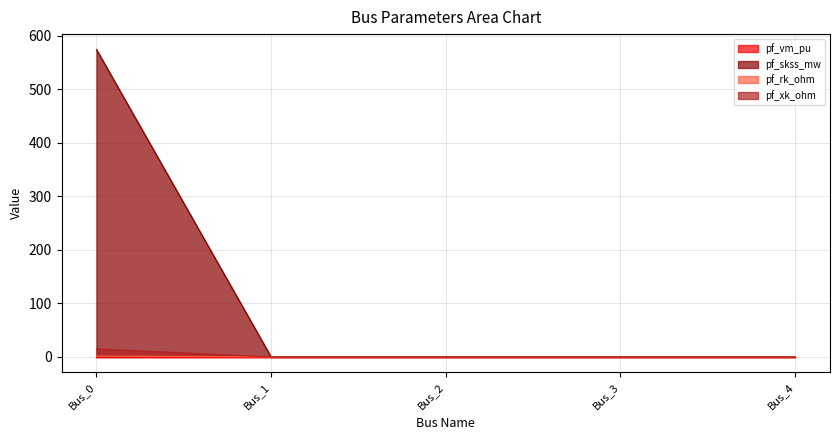

True or false: pf_xk_ohm has a value of -0.6 at Bus_1.

False